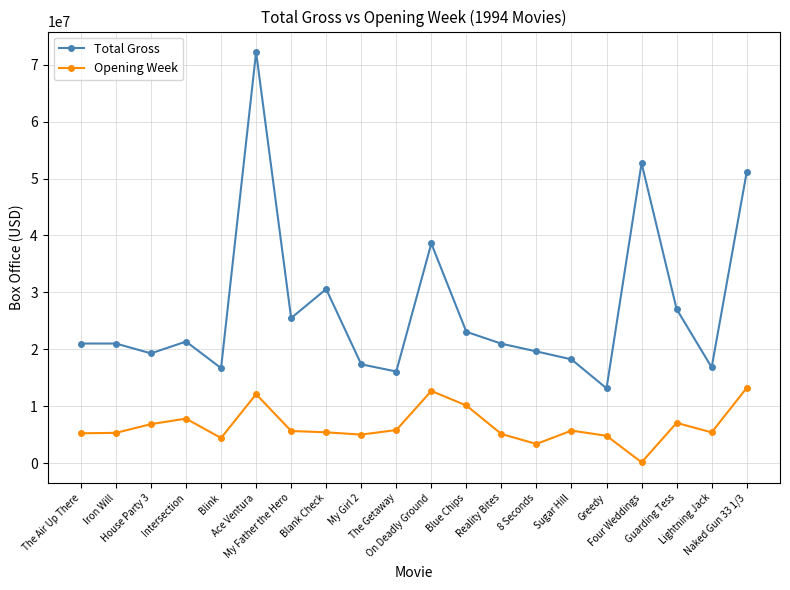

What is the difference between the highest and lowest values at Blue Chips?

12947058